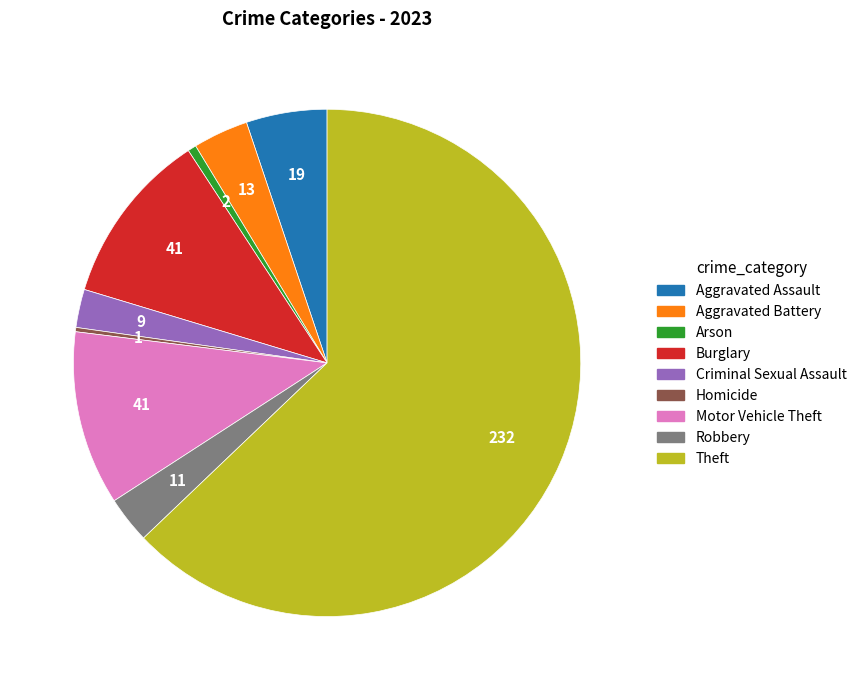

Is there any slice that represents more than half of the pie?

Yes